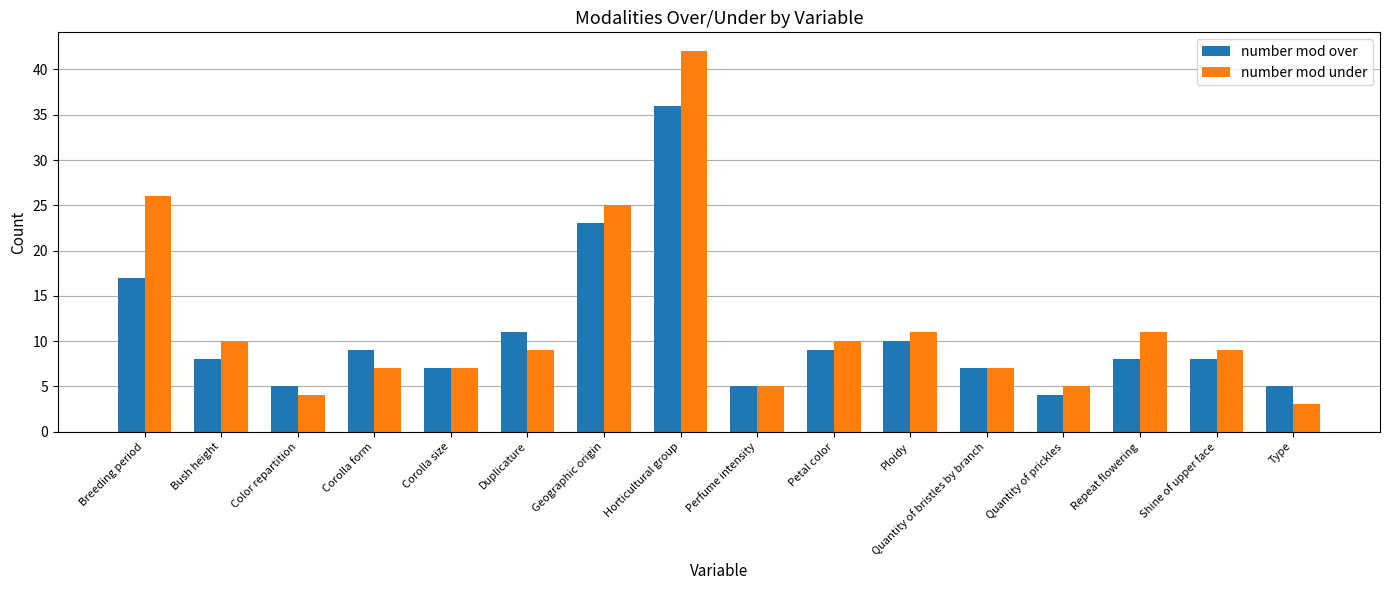

The value of number mod under at Corolla size is 2. True or false?

False